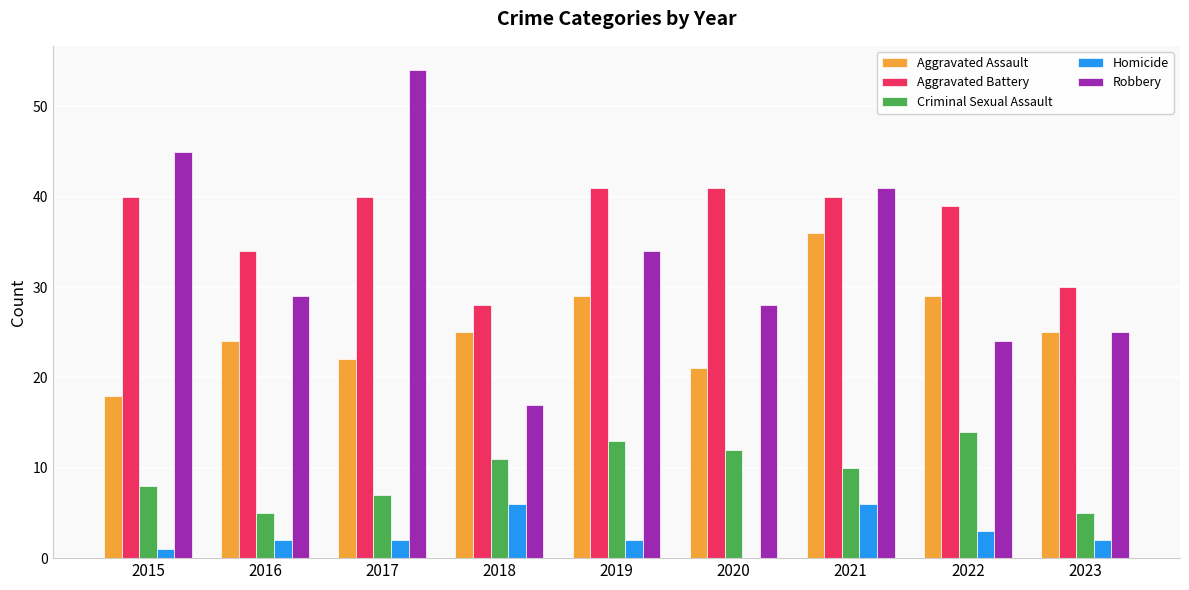

What is the sum of the Homicide values at 2016 and 2023?

4